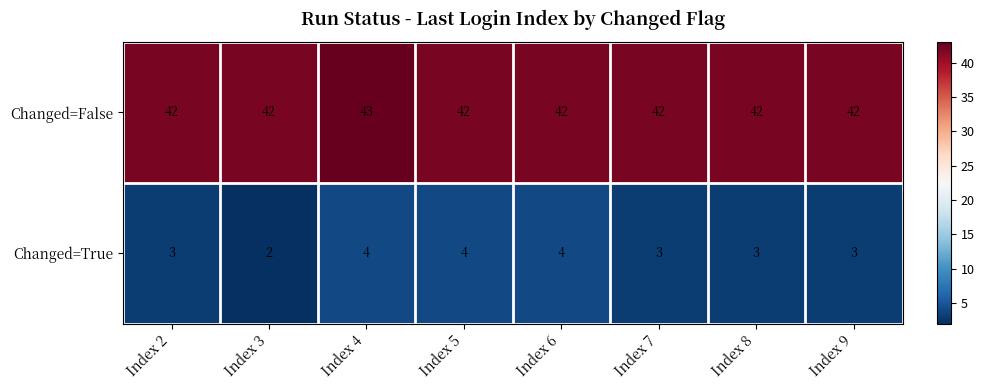

What value does the Changed=True series have at Index 4?

4